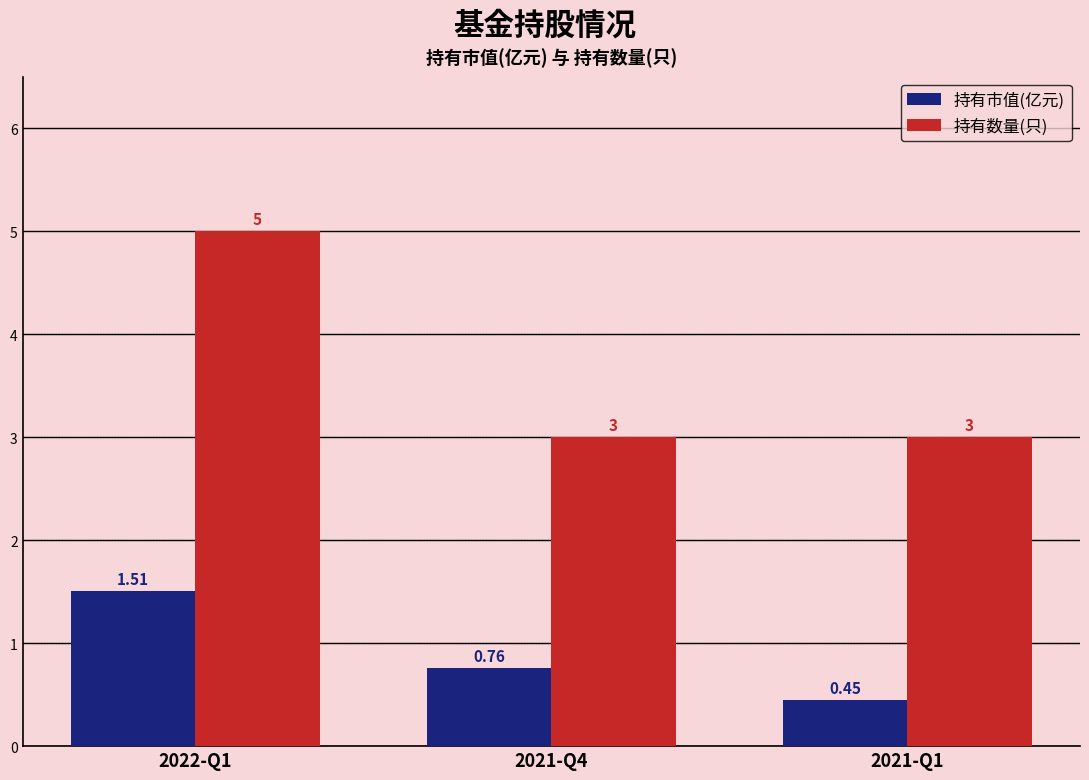

Is the value of 持有市值(亿元) at 2022-Q1 greater than the value of 持有数量(只) at 2022-Q1?

No